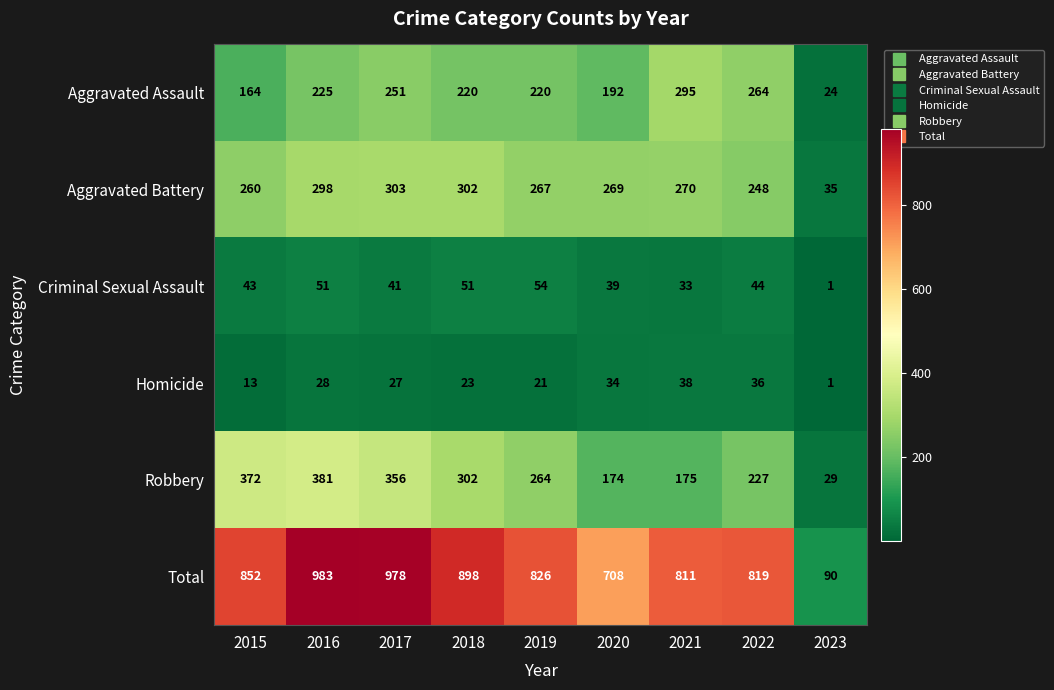

How many distinct data groups are displayed?

6